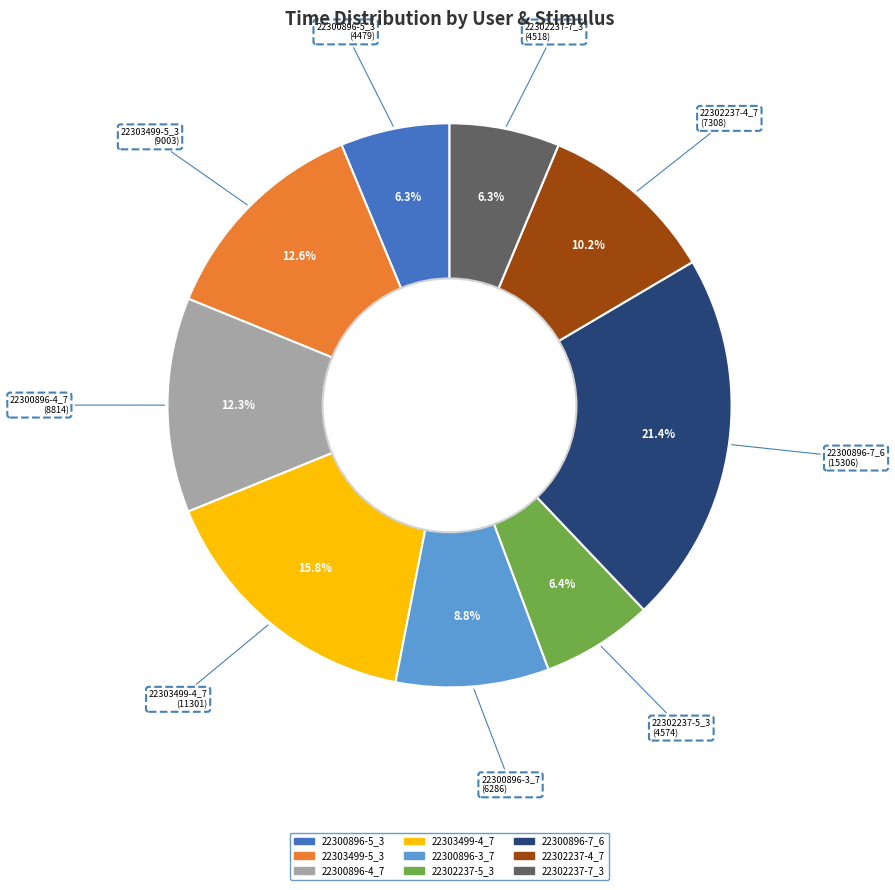

Combined, what portion of the pie is 22302237-7_3 and 22300896-4_7?

18.6%